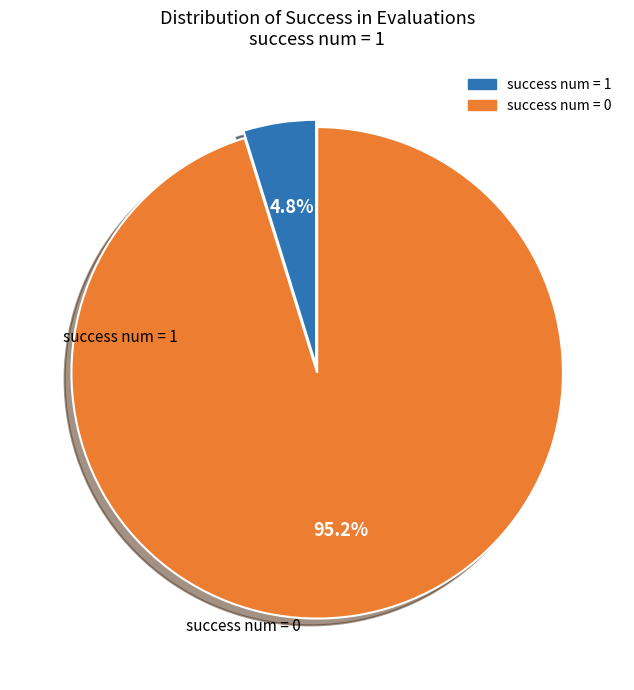

What is the smallest slice in the pie chart?

success num = 1